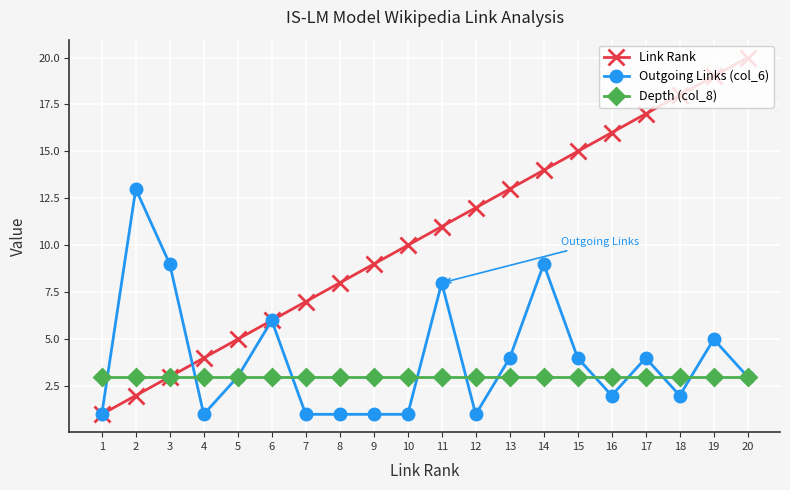

Which label corresponds to the largest value in the chart?

20